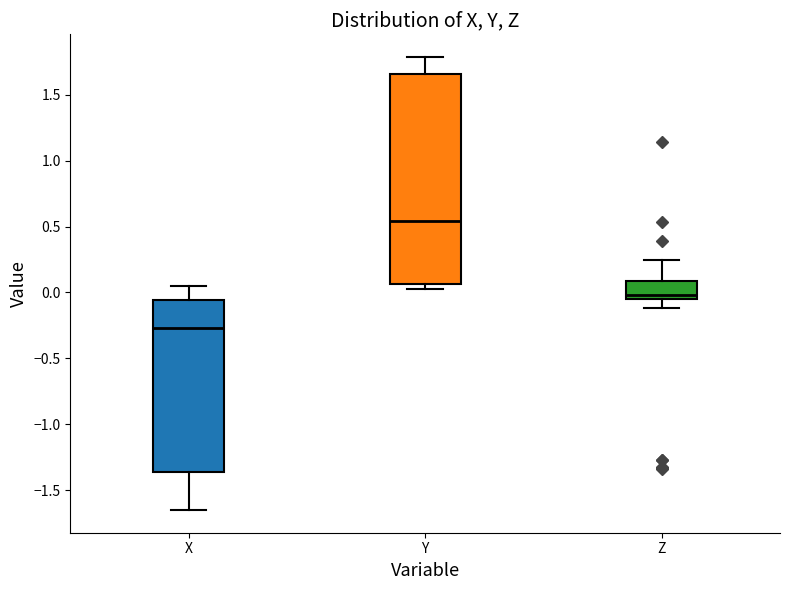

Which box has the highest median line?

Y